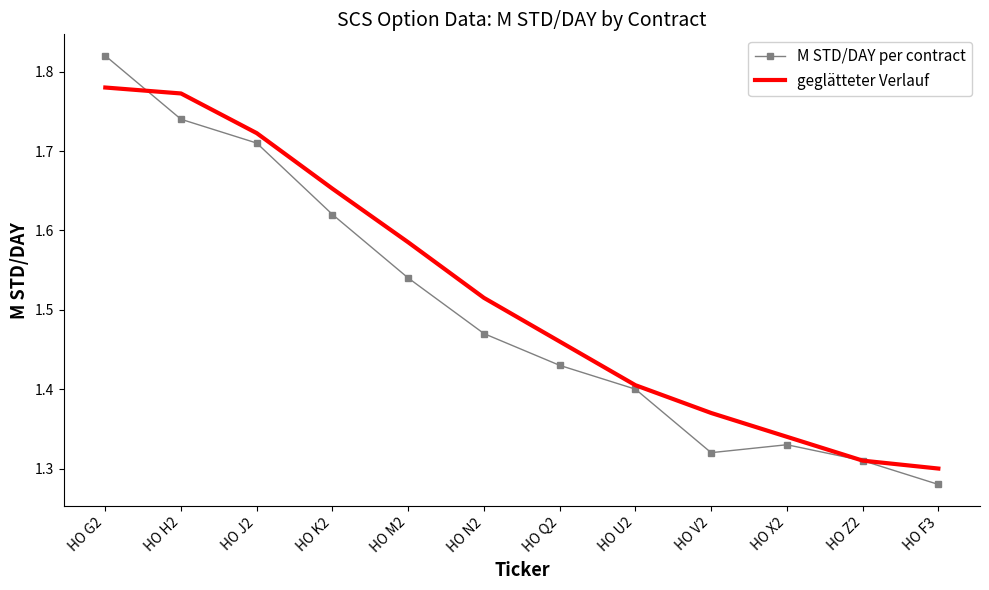

What position from the left is HO M2?

5